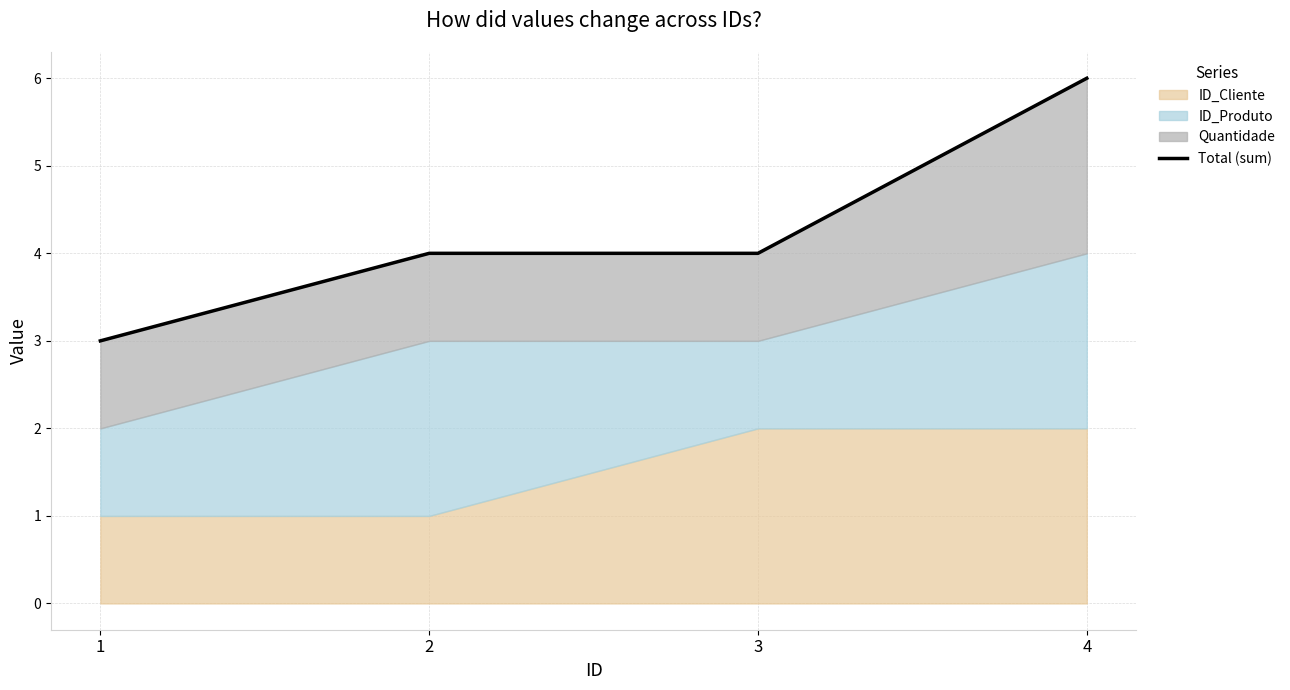

Which label corresponds to the largest value in the chart?

4